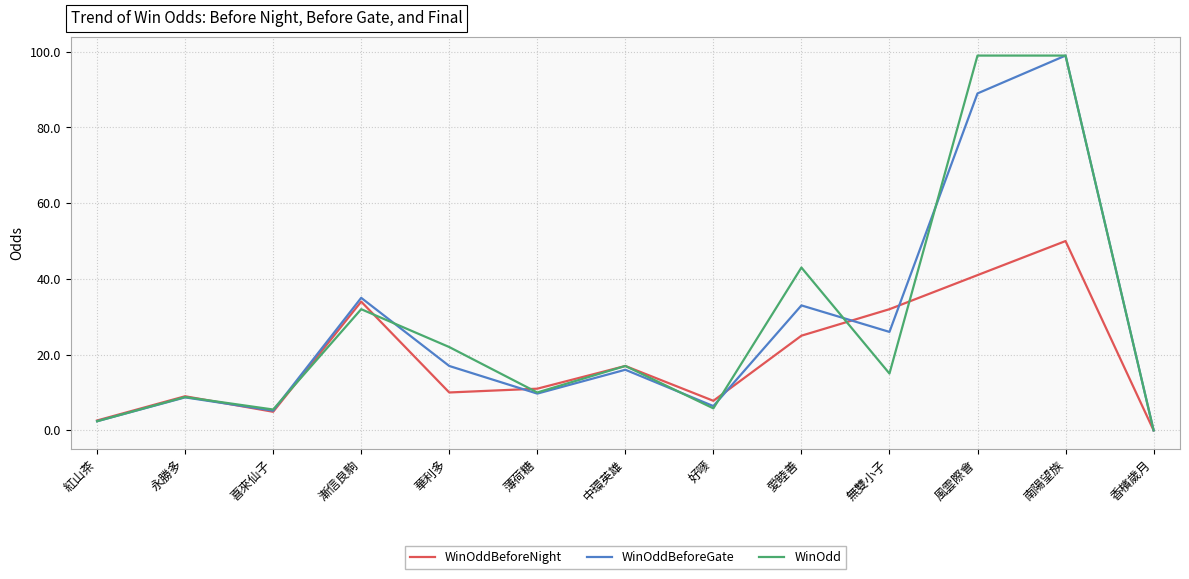

What is the maximum value shown in the chart?

99.0